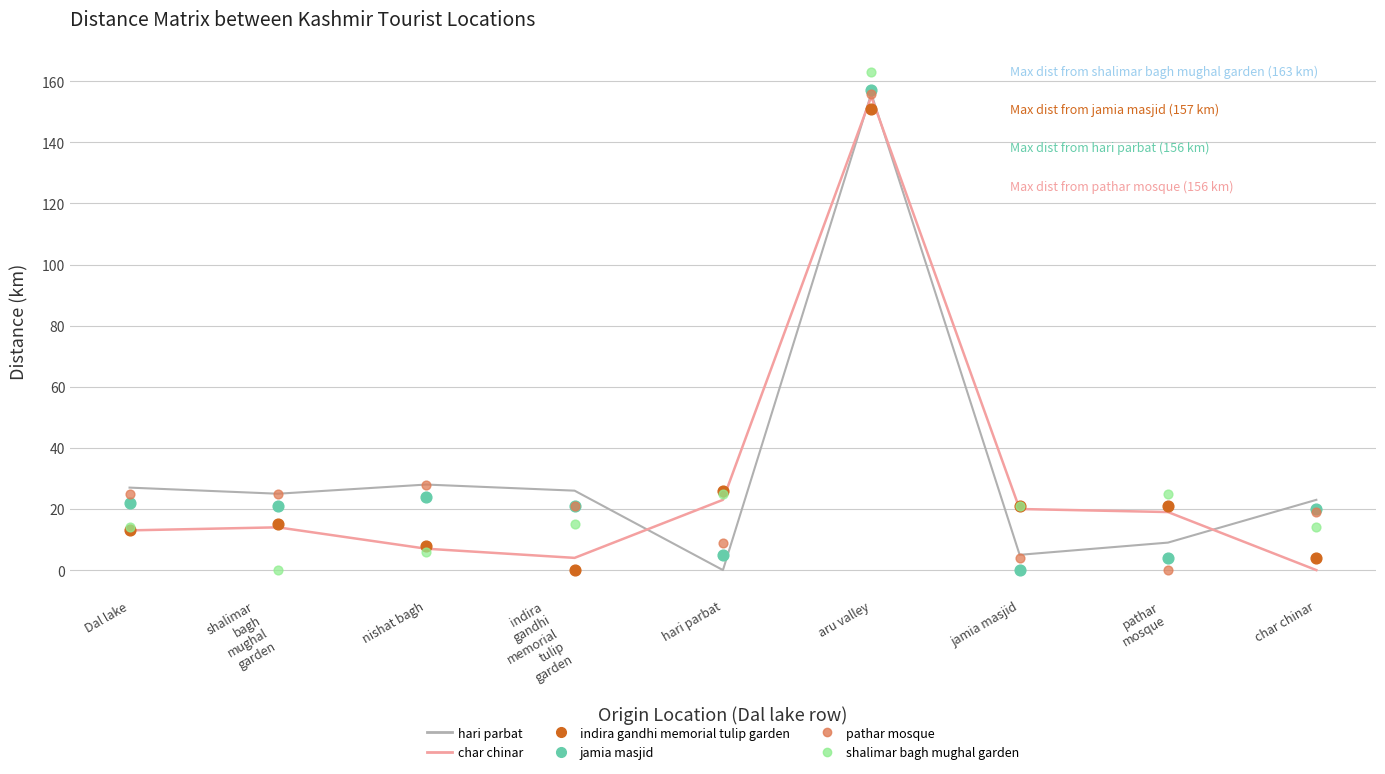

At how many categories does at least one series exceed 75?

1